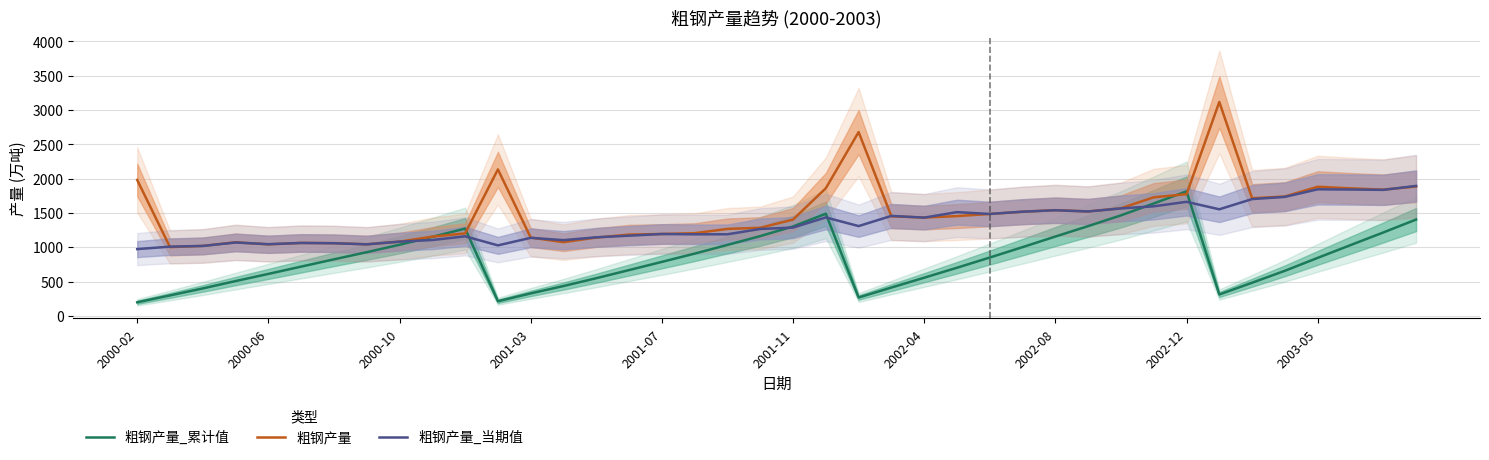

Which category has the highest value across all series?

33